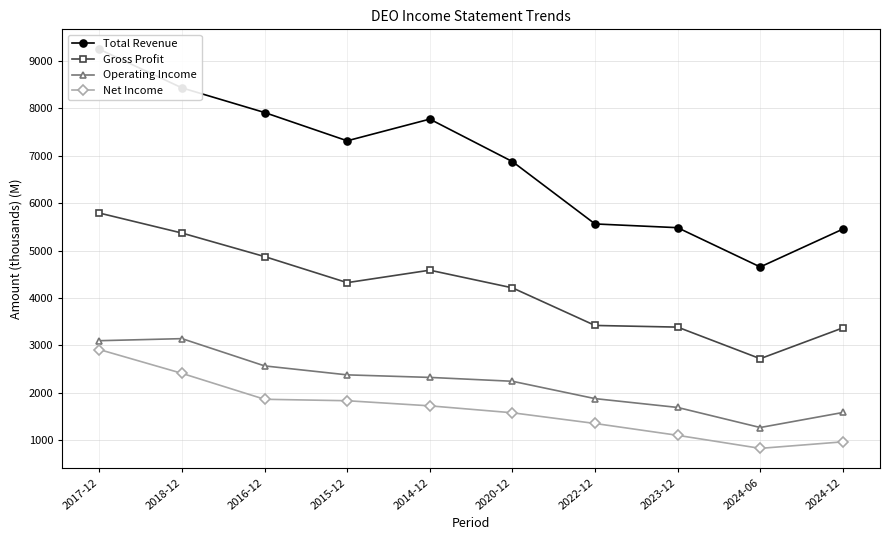

At which category is the sum across all series the highest?

2017-12